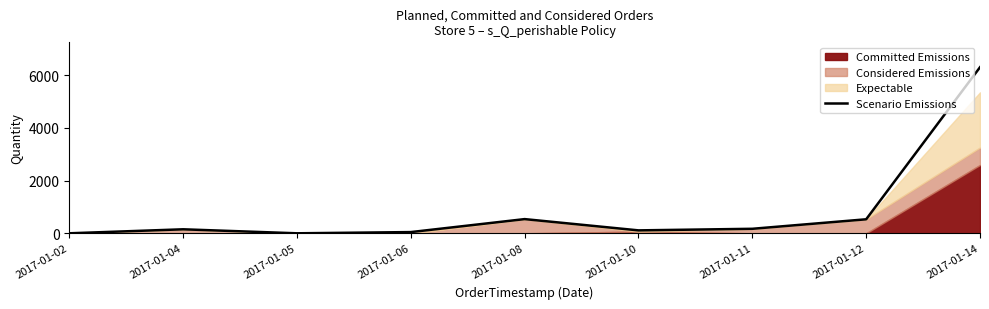

List the labels in order of value, largest first.

2017-01-14, 2017-01-08, 2017-01-12, 2017-01-11, 2017-01-04, 2017-01-10, 2017-01-06, 2017-01-02, 2017-01-05